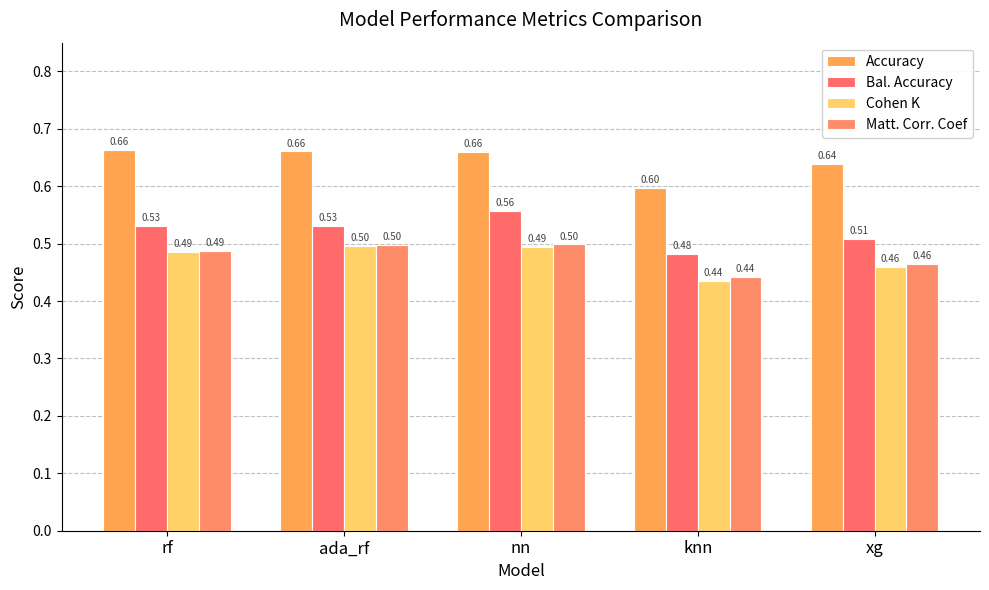

Count the Accuracy values in the range 0 to 1.

5